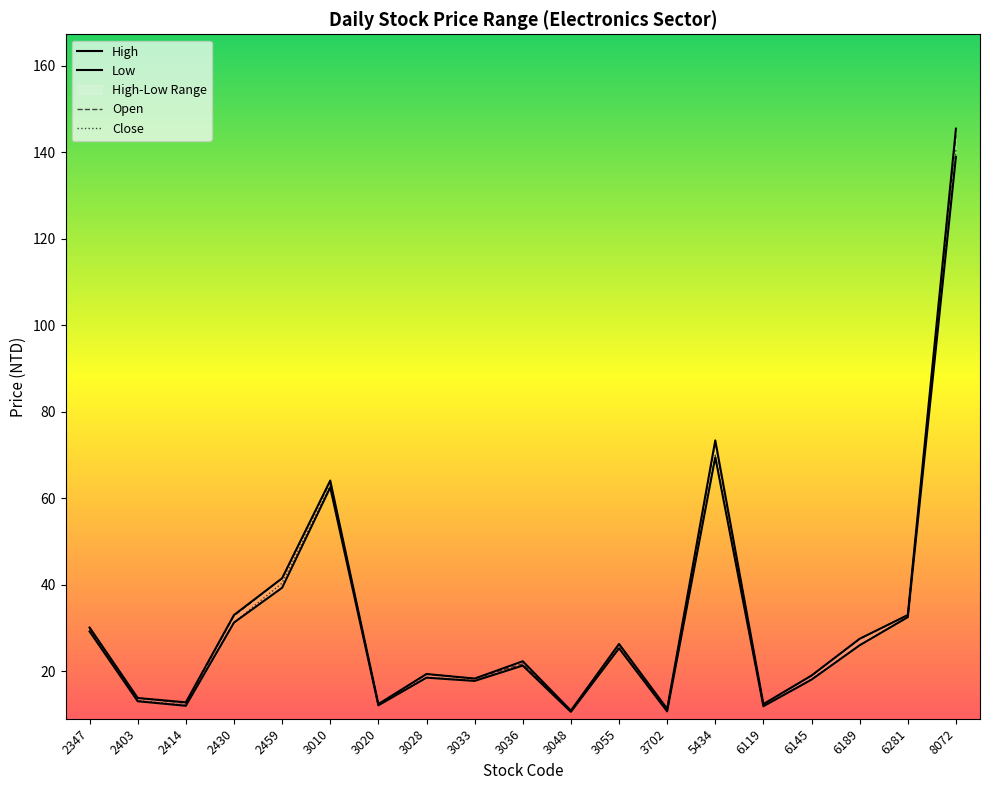

True or false: High and Low intersect in this chart.

False